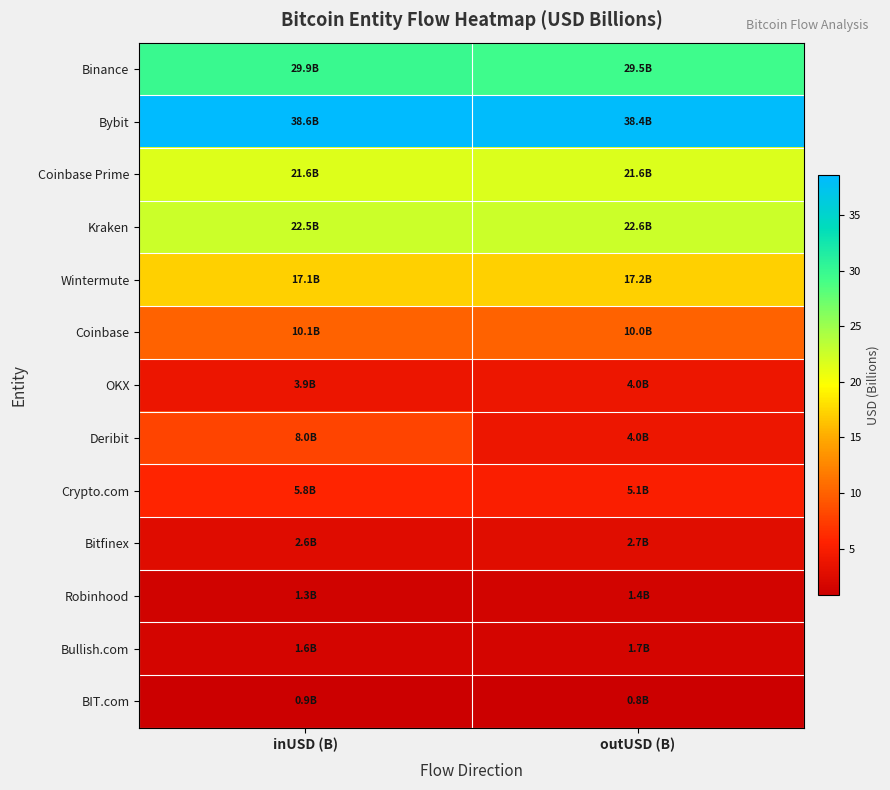

What is the minimum value shown in the chart?

0.8